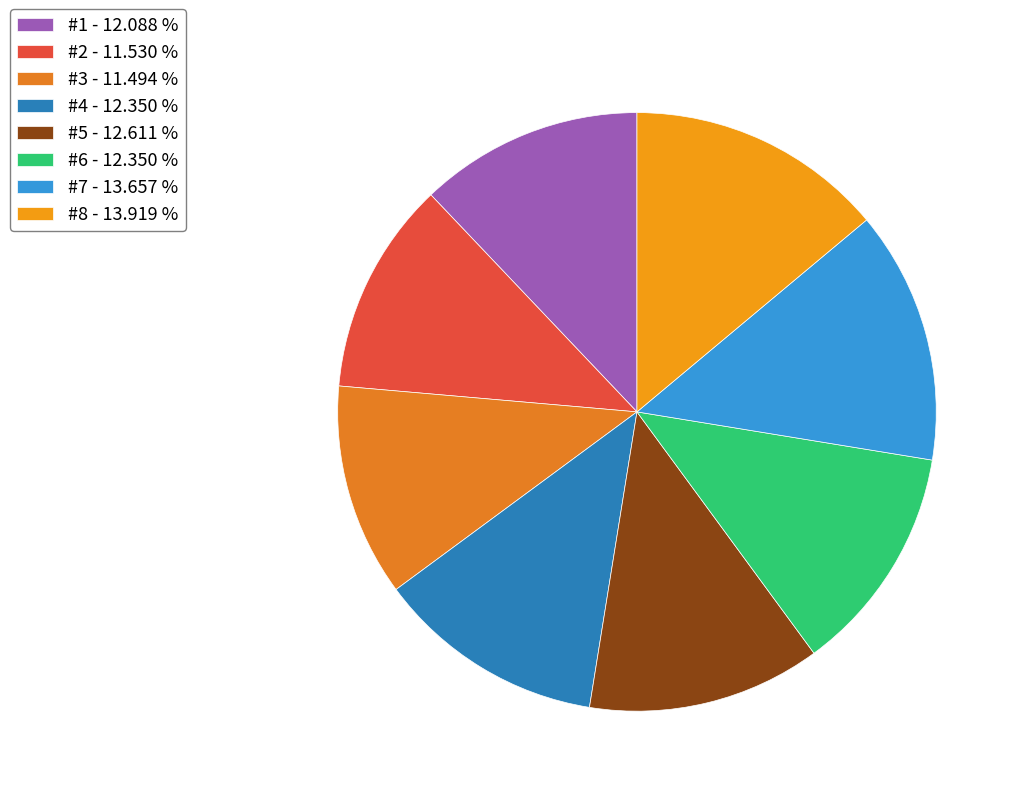

Which category has the smallest portion of the pie?

#3